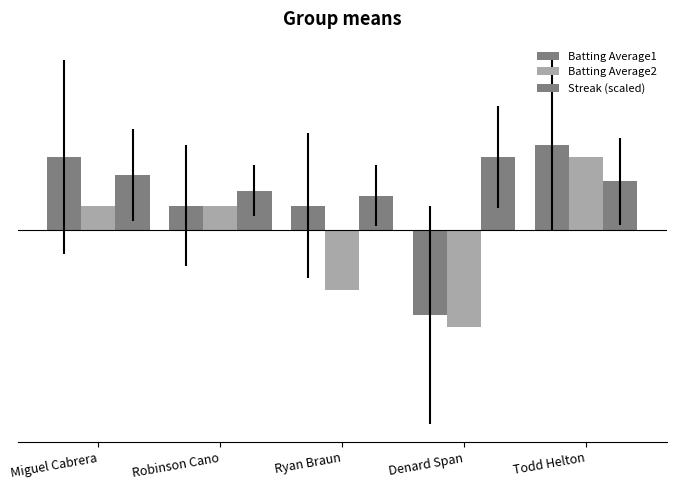

At which label is Batting Average1 closest to 0?

Robinson Cano